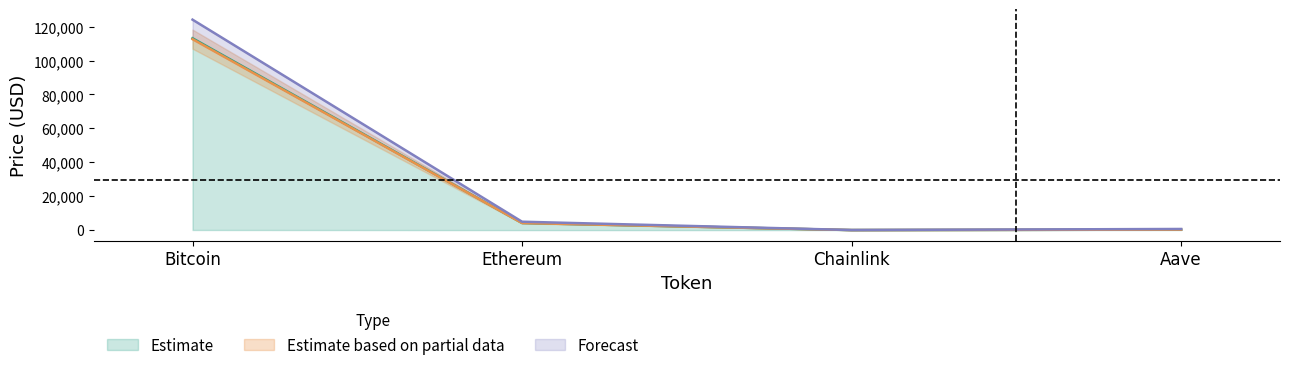

Rank the categories by allTimeHigh value from highest to lowest.

Bitcoin, Ethereum, Aave, Chainlink